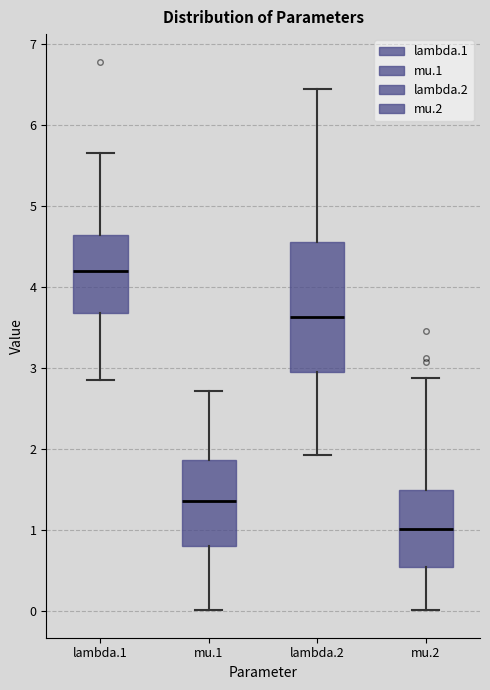

Reading left to right, read every box against the y-axis: the position of its median line, the range the box covers, and the ends of its whiskers. The values are not printed on the chart, so give them approximately, as read against the axis.

lambda.1: median 4.2, box 3.7 to 4.6, whiskers 2.9 to 5.7
mu.1: median 1.4, box 0.8 to 1.9, whiskers 0.0 to 2.7
lambda.2: median 3.6, box 3.0 to 4.6, whiskers 1.9 to 6.4
mu.2: median 1.0, box 0.5 to 1.5, whiskers 0.0 to 2.9